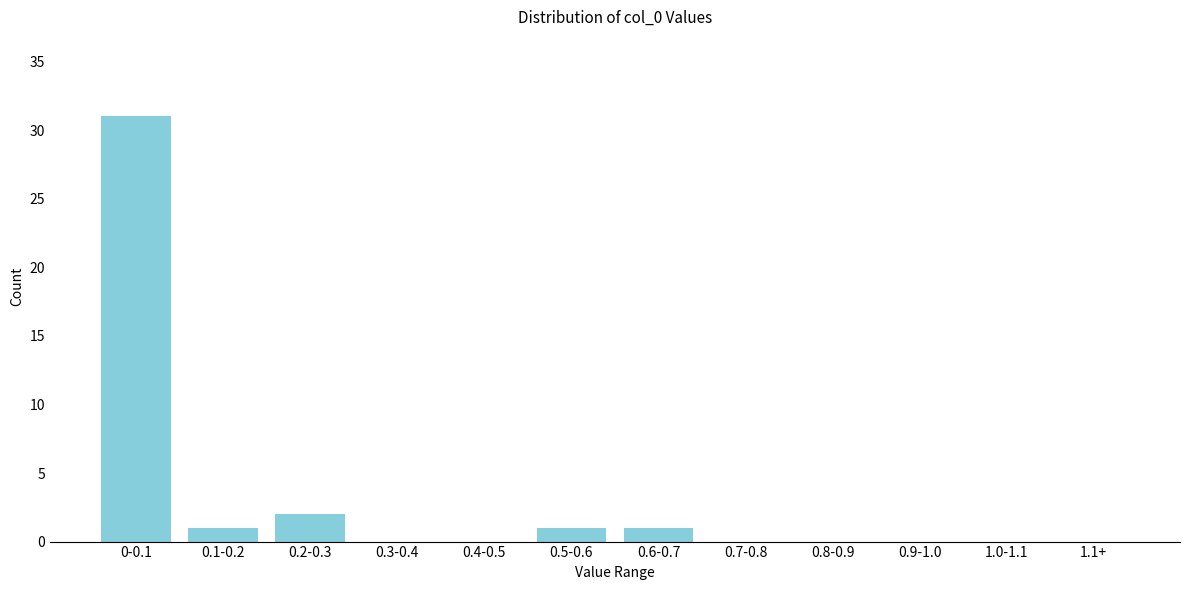

Reading right to left, transcribe all the data shown in this chart.

1.1+=0	1.0-1.1=0	0.9-1.0=0	0.8-0.9=0	0.7-0.8=0	0.6-0.7=1	0.5-0.6=1	0.4-0.5=0	0.3-0.4=0	0.2-0.3=2	0.1-0.2=1	0-0.1=31